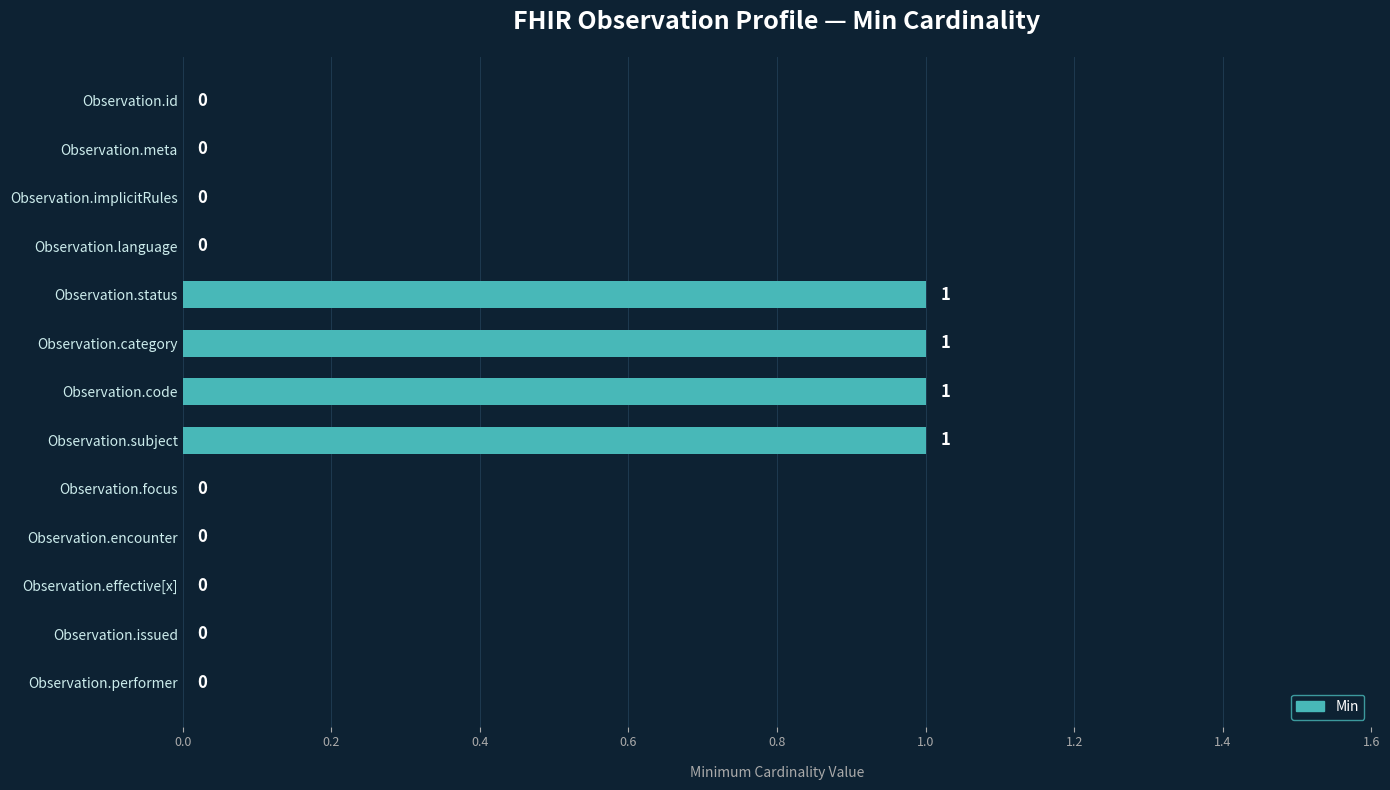

True or false: the data shows 0 at Observation.meta.

True